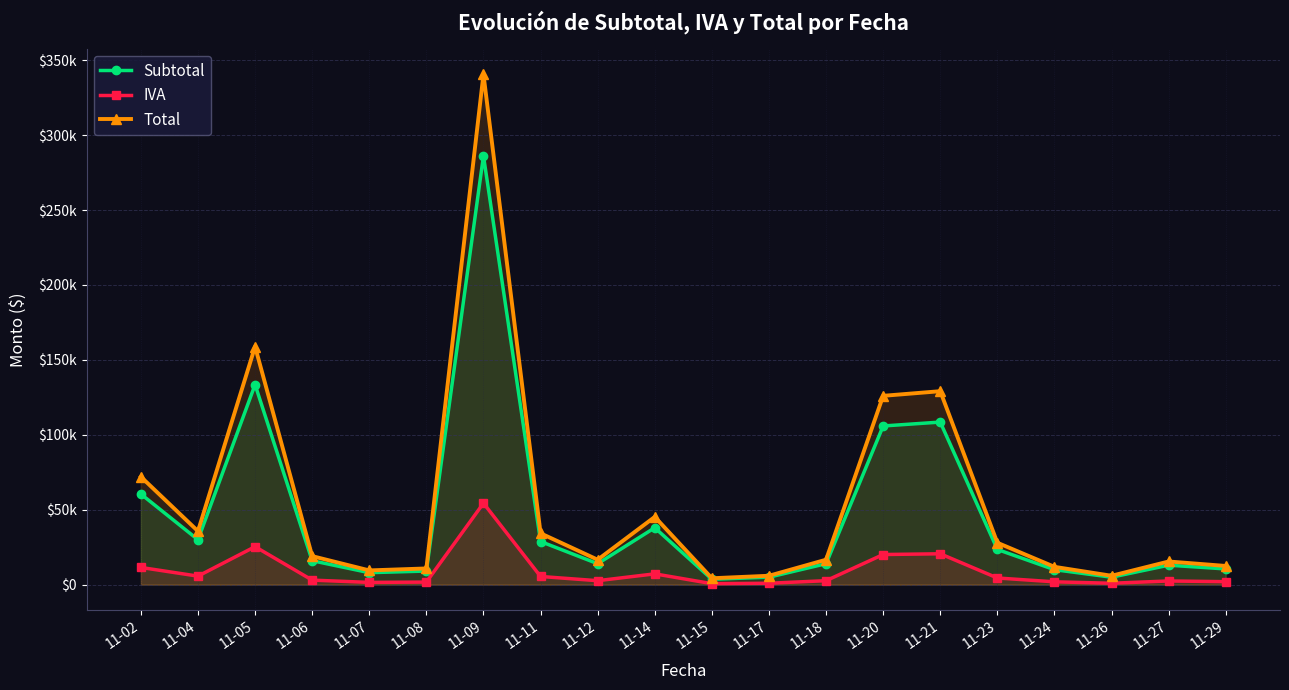

Reading left to right, extract all data points from this chart.

Subtotal: 60500	30000	133500	16000	8000	9100	286200	28800	14000	38000	3600	5000	14000	105900	108500	23500	10000	5000	13000	10500
IVA: 11495	5700	25365	3040	1520	1729	54378	5472	2660	7220	684	950	2660	20121	20615	4465	1900	950	2470	1995
Total: 71995	35700	158865	19040	9520	10829	340578	34272	16660	45220	4284	5950	16660	126021	129115	27965	11900	5950	15470	12495